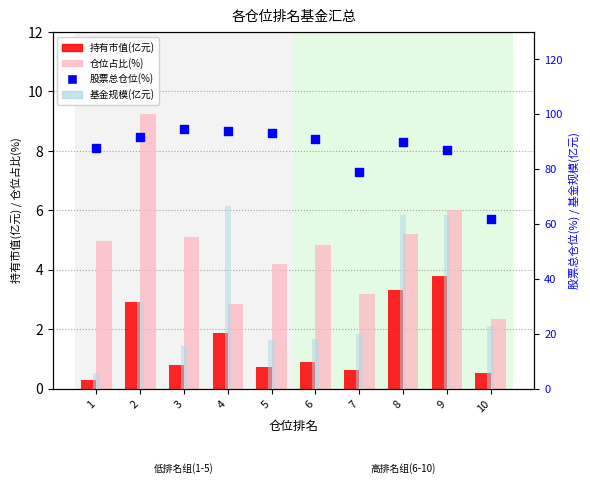

At which category is the sum across all series the highest?

4